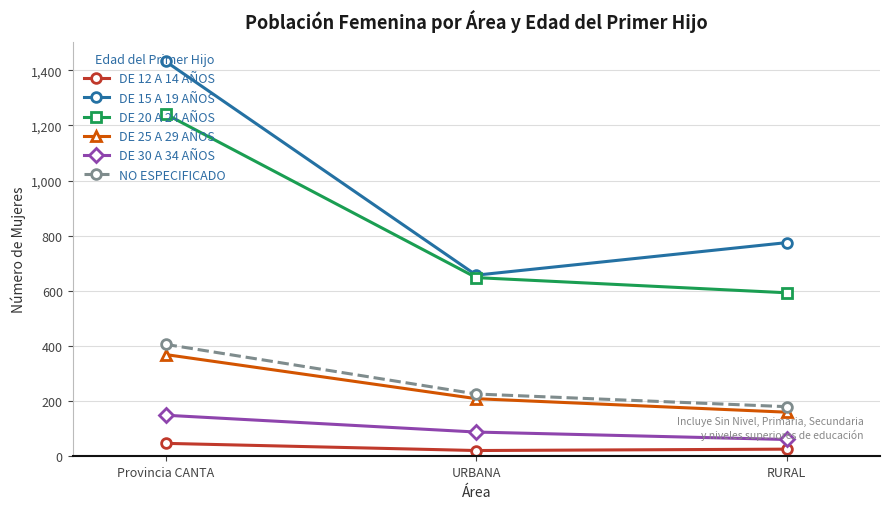

At which label is DE 20 A 24 AÑOS closest to 917?

URBANA